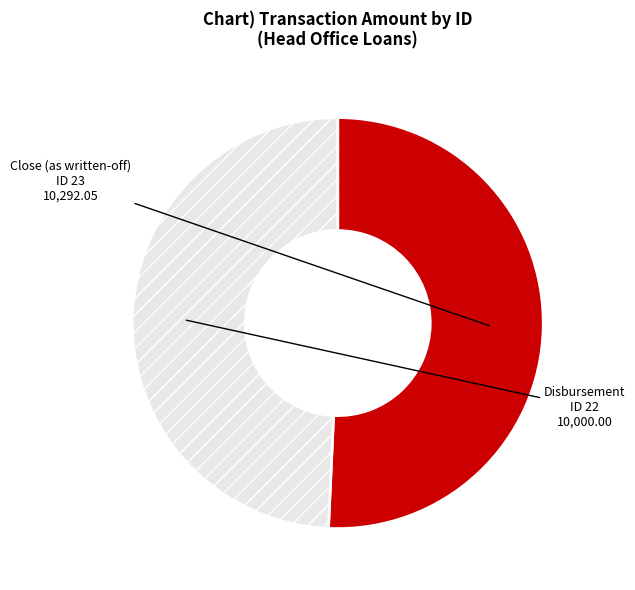

What is the smallest slice in the pie chart?

ID 22